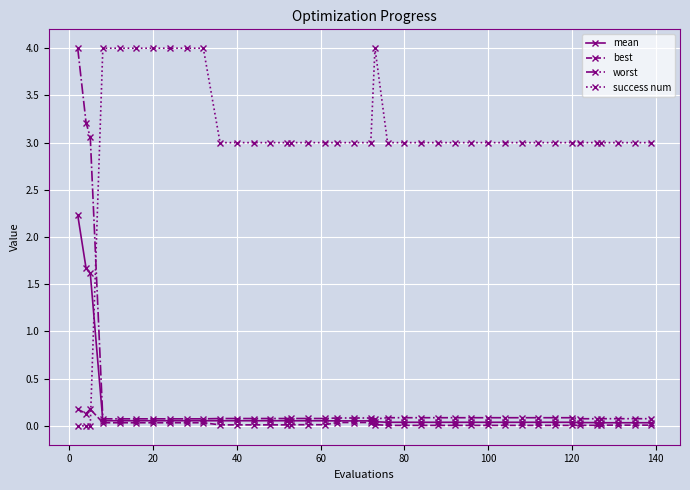

What is the greatest value displayed?

4.0